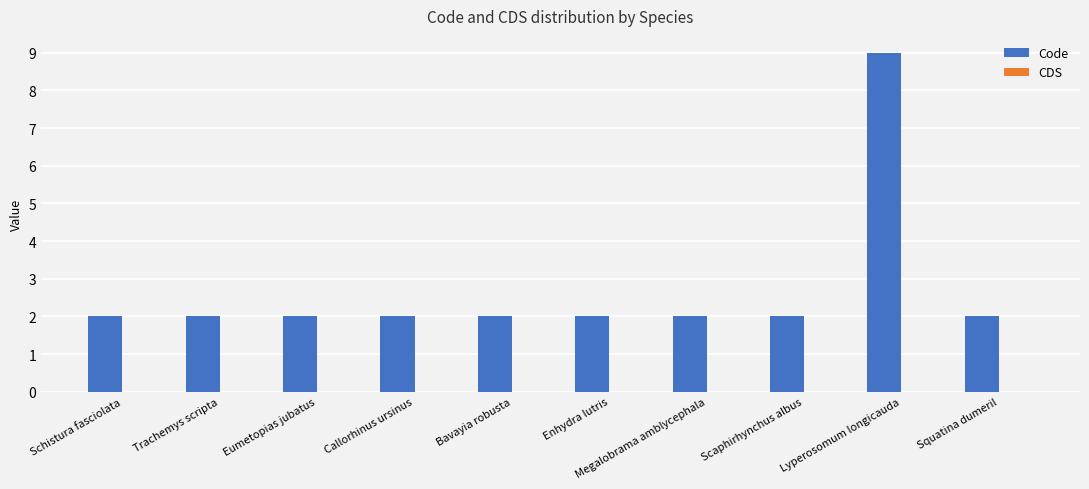

Count the number of categories in the chart.

10